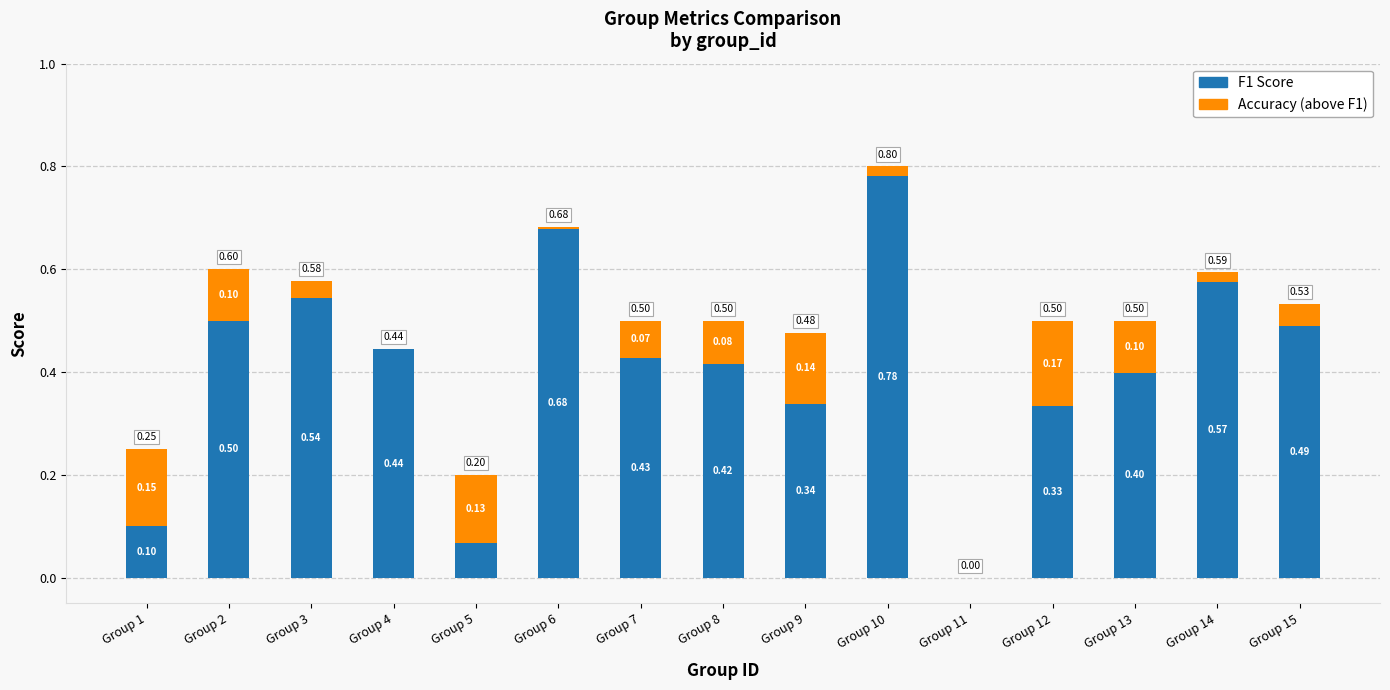

What is the sum of the F1 Score values at Group 1 and Group 7?

0.5